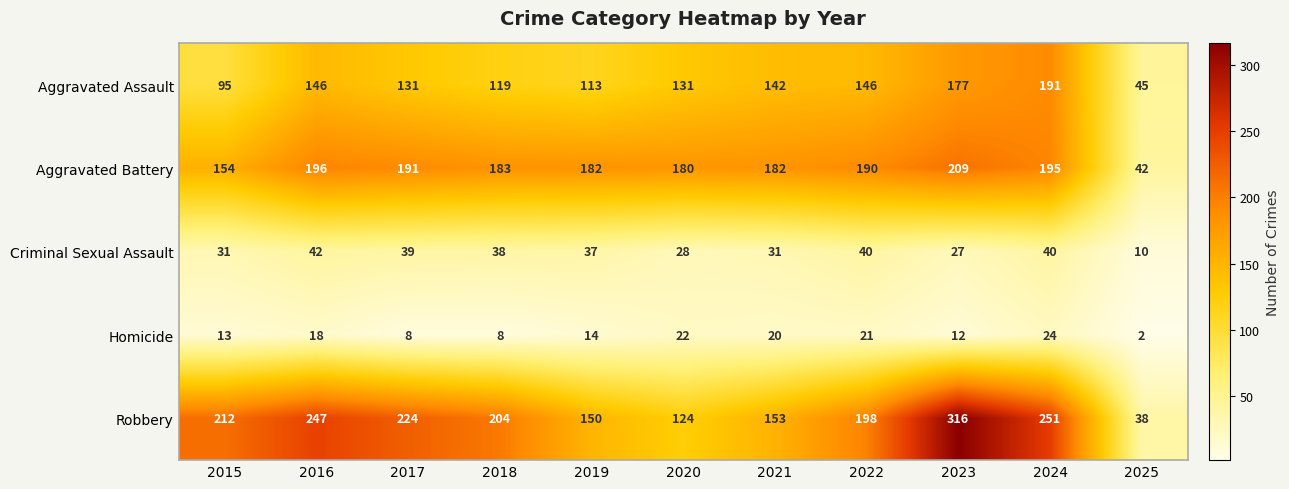

The Robbery series shows 251 at 2024. True or false?

True